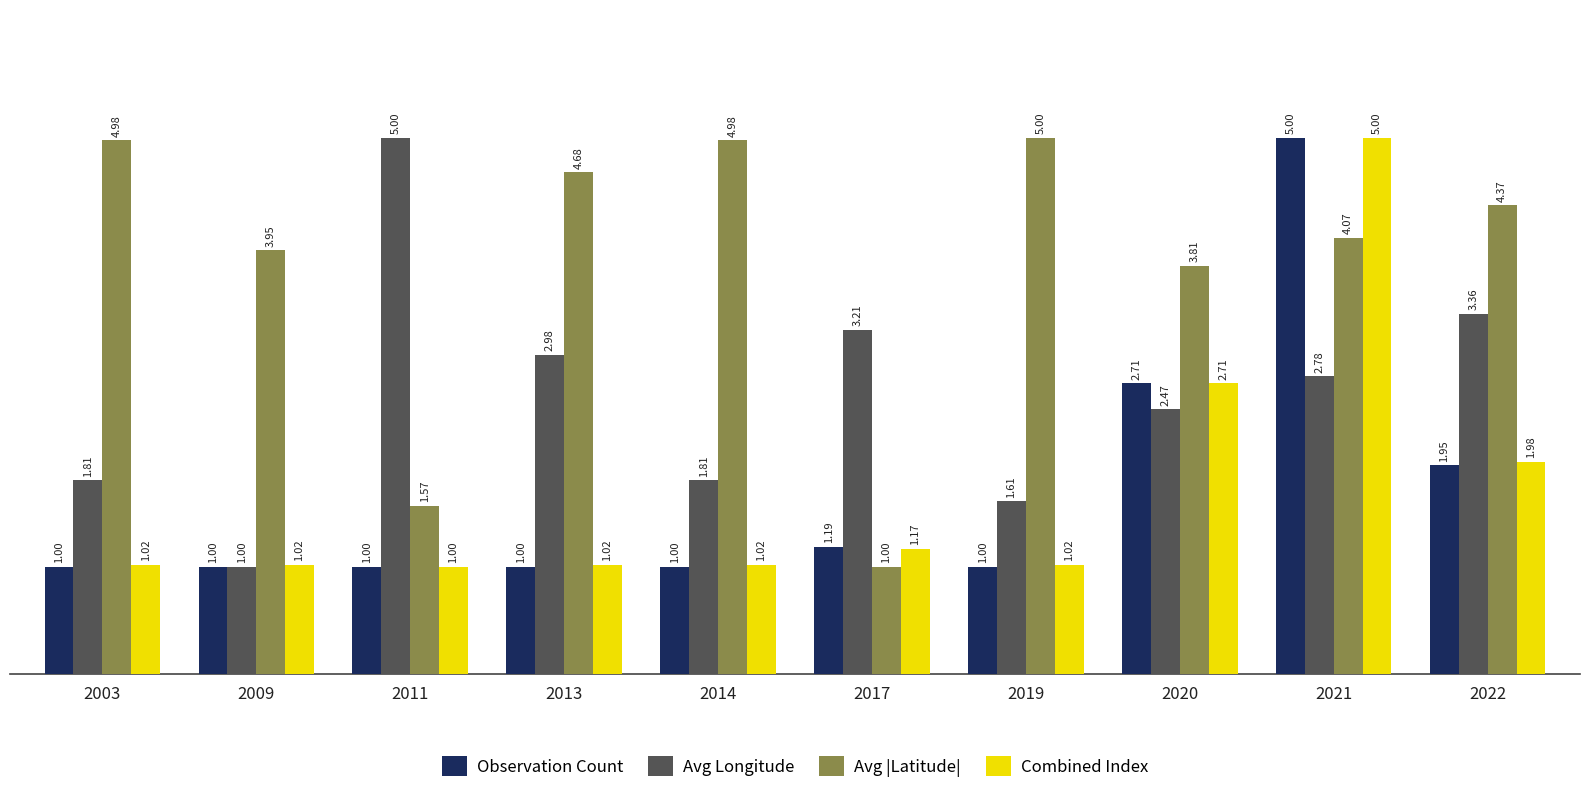

What is the approximate value of Avg |Latitude| at 2019?

5.0